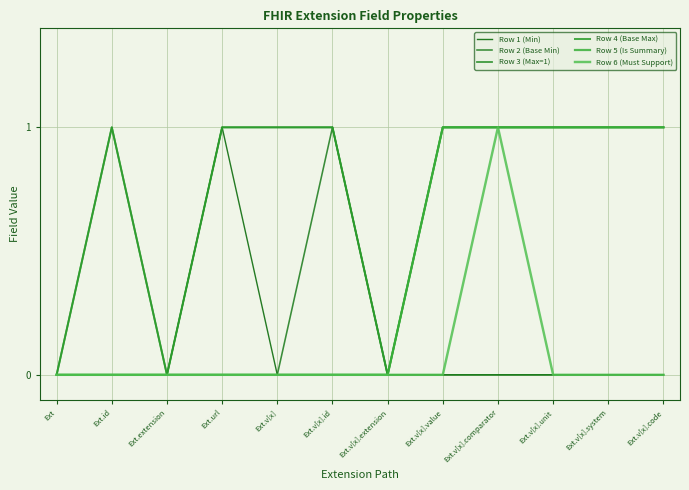

Does the chart display data point markers on the line(s)?

No